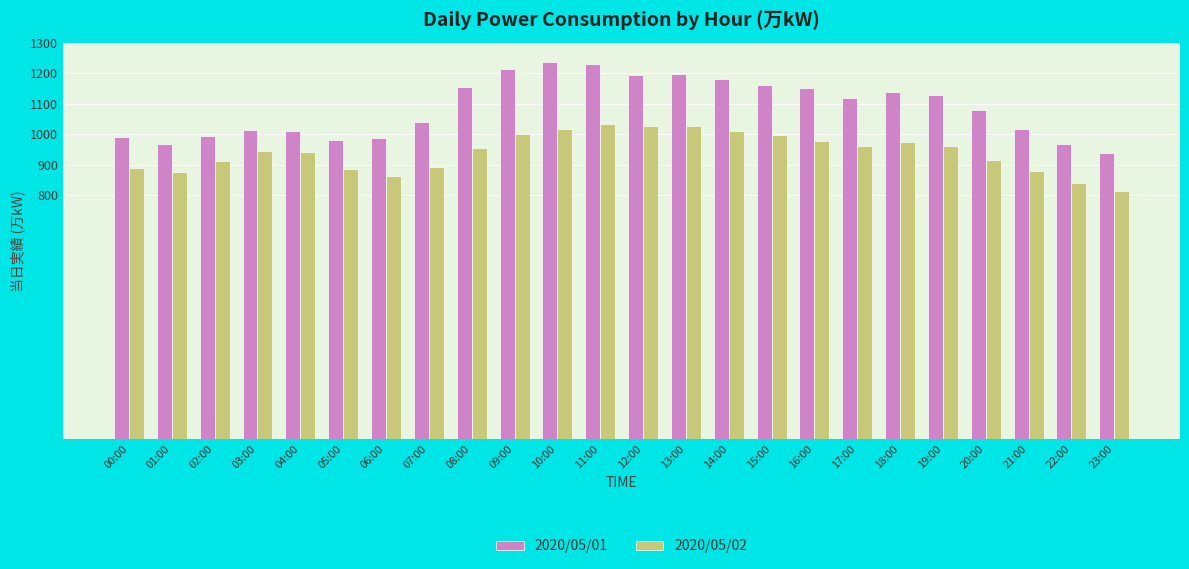

List the series in order of their peak value, highest first.

2020/05/01, 2020/05/02